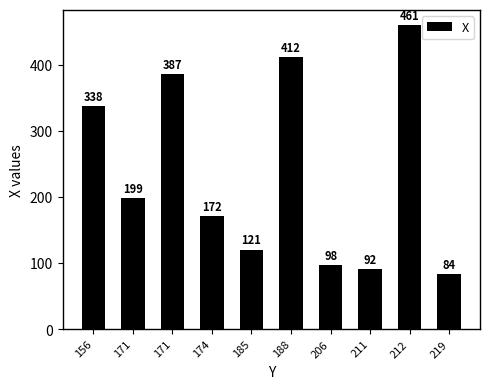

Are the bars horizontal?

No